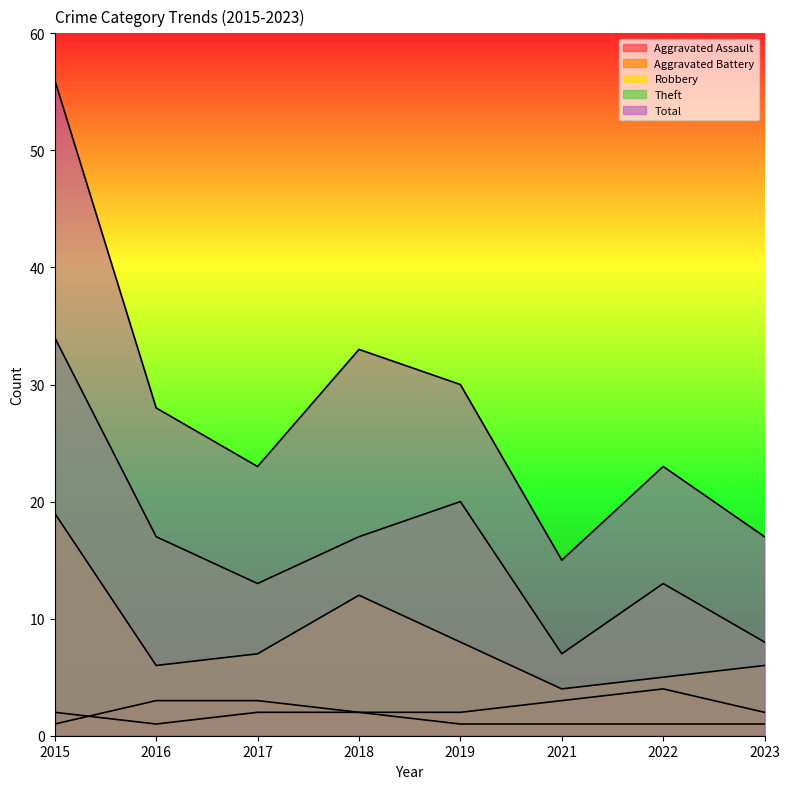

True or false: Total and Aggravated Assault cross at least once.

False